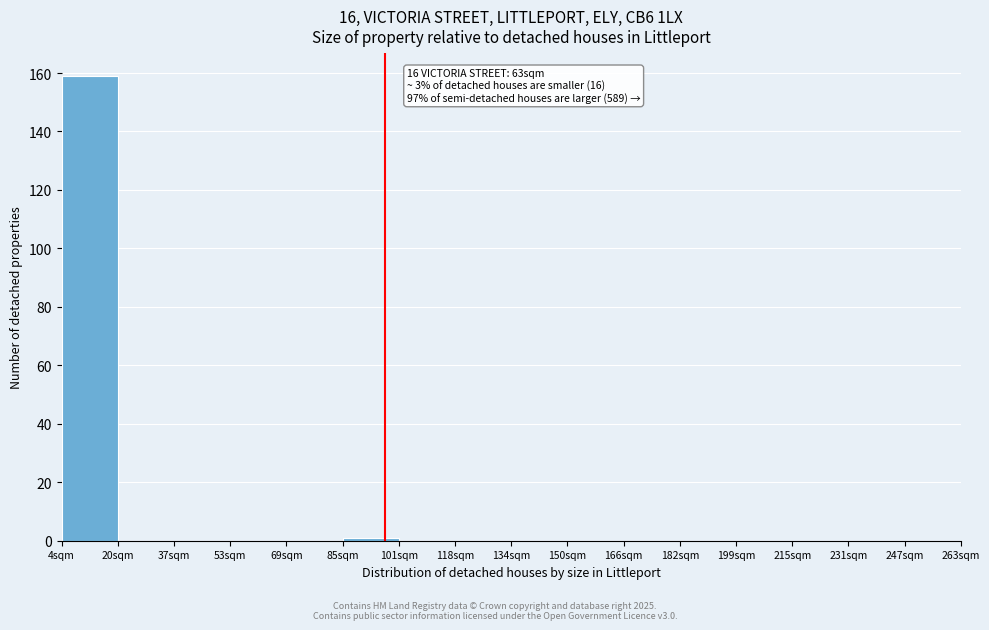

Reading right to left, what are all the values shown in this chart?

247sqm=0	231sqm=0	215sqm=0	199sqm=0	182sqm=0	166sqm=0	150sqm=0	134sqm=0	118sqm=0	101sqm=0	85sqm=1	69sqm=0	53sqm=0	37sqm=0	20sqm=0	4sqm=159